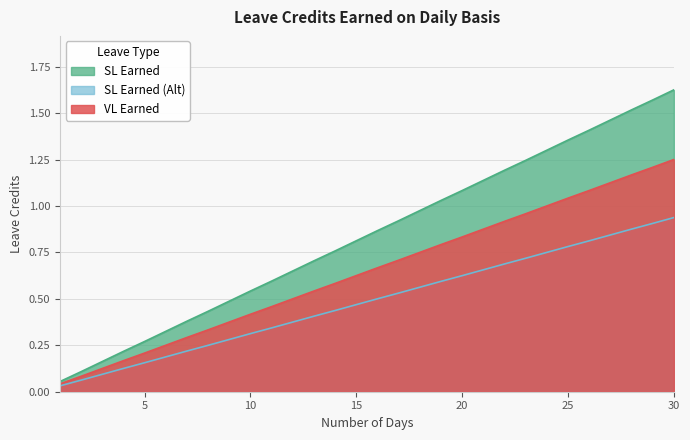

List the series in order of their overall mean, lowest first.

SL Earned (Alt), VL Earned, SL Earned